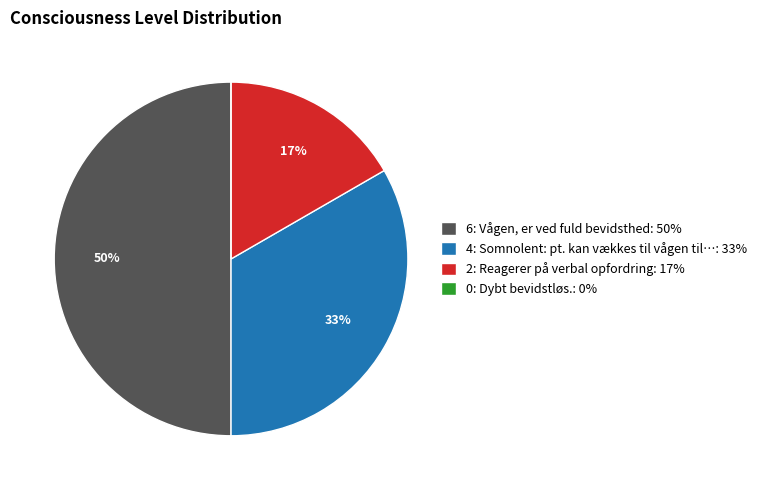

Between 4: Somnolent: pt. kan vækkes til vågen til…: 33% and 2: Reagerer på verbal opfordring: 17%, which is larger?

4: Somnolent: pt. kan vækkes til vågen til…: 33%